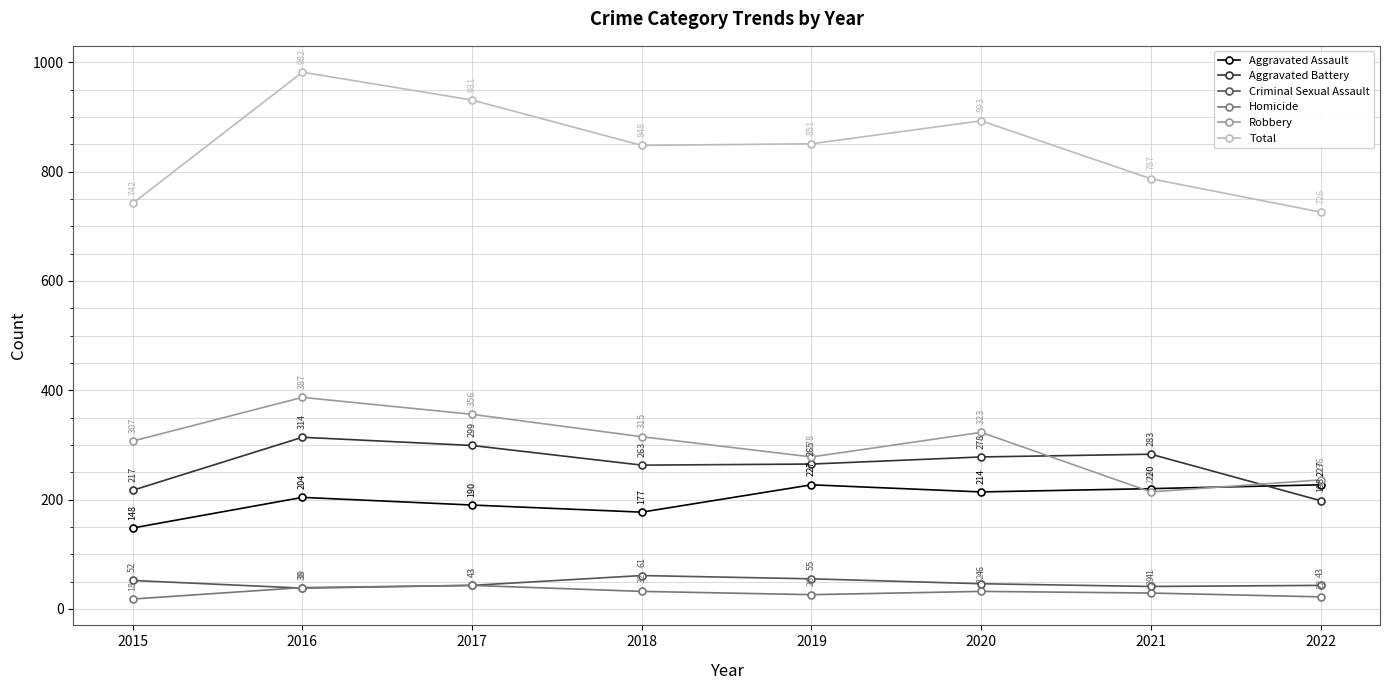

What is the difference between the Homicide values at 2020 and 2022?

10